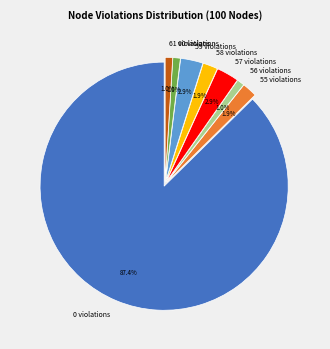

Is there any slice that represents more than half of the pie?

Yes